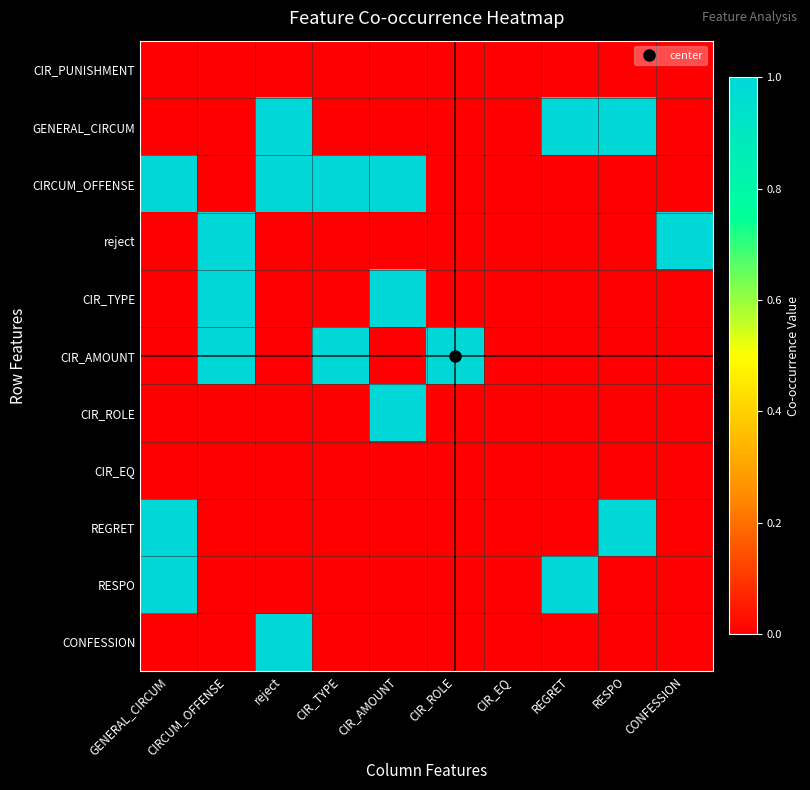

What is the total value across all series at CIR_TYPE?

2